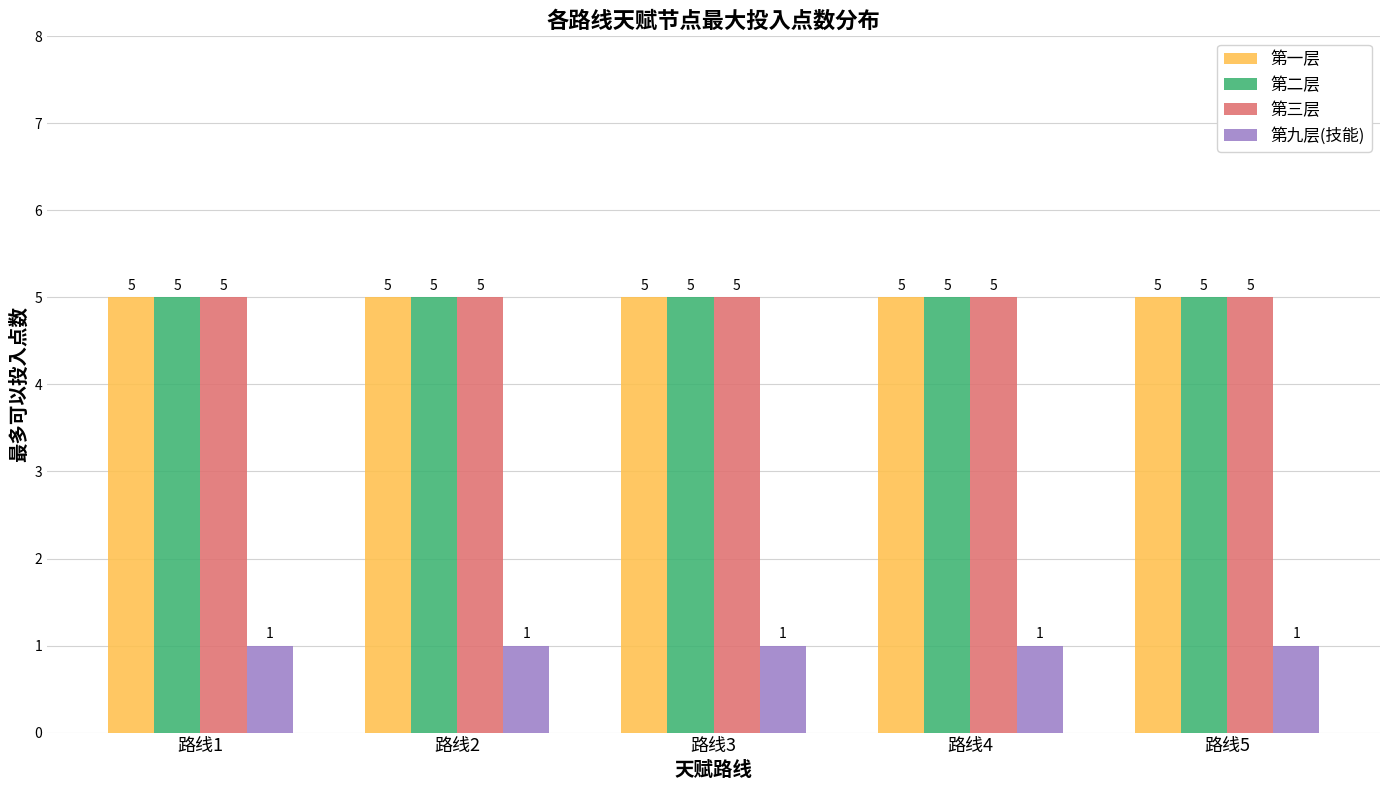

How many categories are shown in the chart?

5